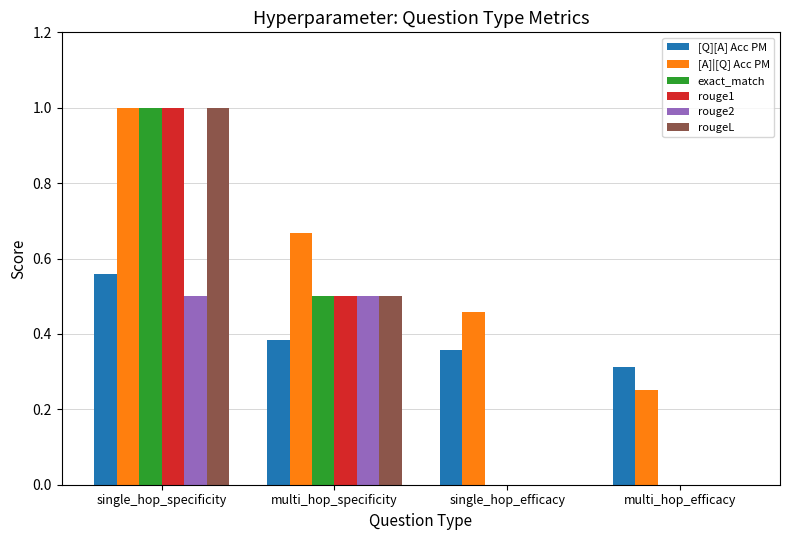

Is the value of rouge1 at single_hop_efficacy greater than the value of [A]|[Q] Acc PM at single_hop_specificity?

No